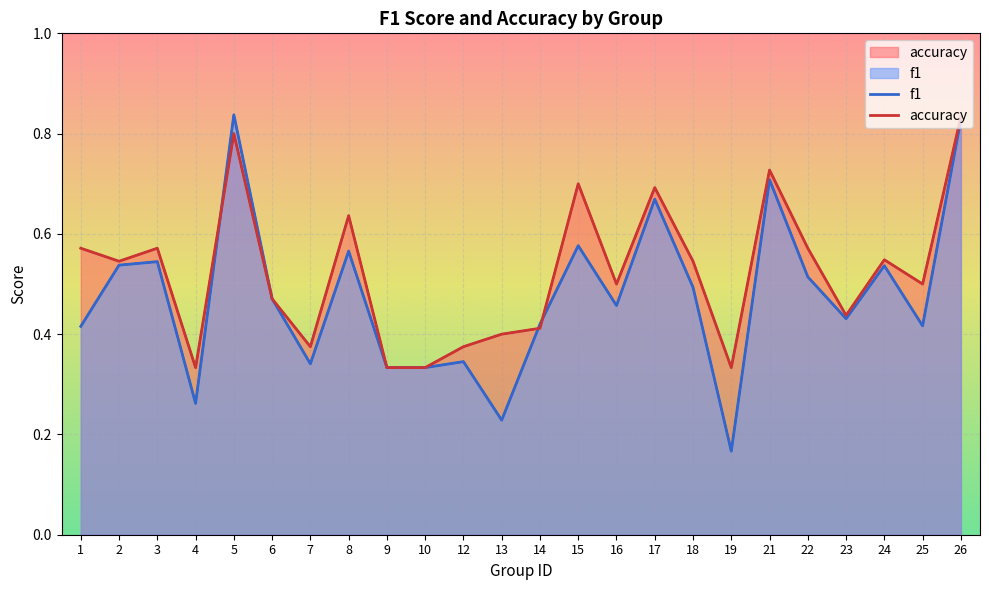

Reading left to right, extract all data points from this chart.

f1: 1=0.4	2=0.5	3=0.5	4=0.3	5=0.8	6=0.5	7=0.3	8=0.6	9=0.3	10=0.3	12=0.3	13=0.2	14=0.4	15=0.6	16=0.5	17=0.7	18=0.5	19=0.2	21=0.7	22=0.5	23=0.4	24=0.5	25=0.4	26=0.8
accuracy: 1=0.6	2=0.5	3=0.6	4=0.3	5=0.8	6=0.5	7=0.4	8=0.6	9=0.3	10=0.3	12=0.4	13=0.4	14=0.4	15=0.7	16=0.5	17=0.7	18=0.5	19=0.3	21=0.7	22=0.6	23=0.4	24=0.5	25=0.5	26=0.8